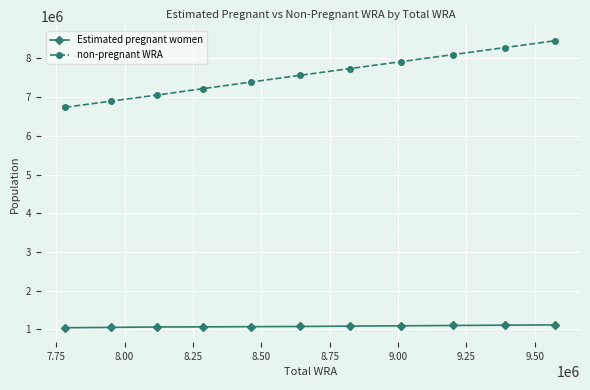

Rank the series by their average value, from lowest to highest.

Estimated pregnant women, non-pregnant WRA